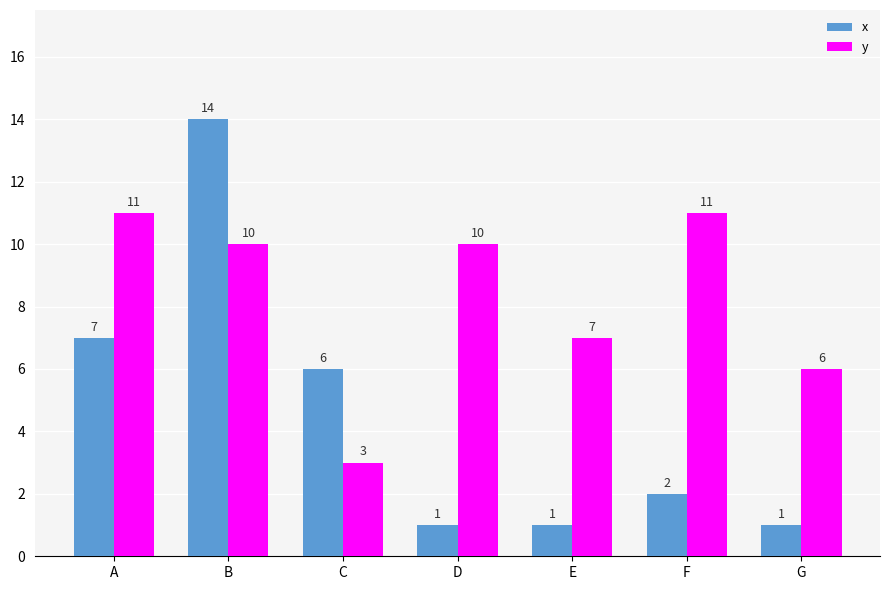

Does the chart contain stacked bars?

No